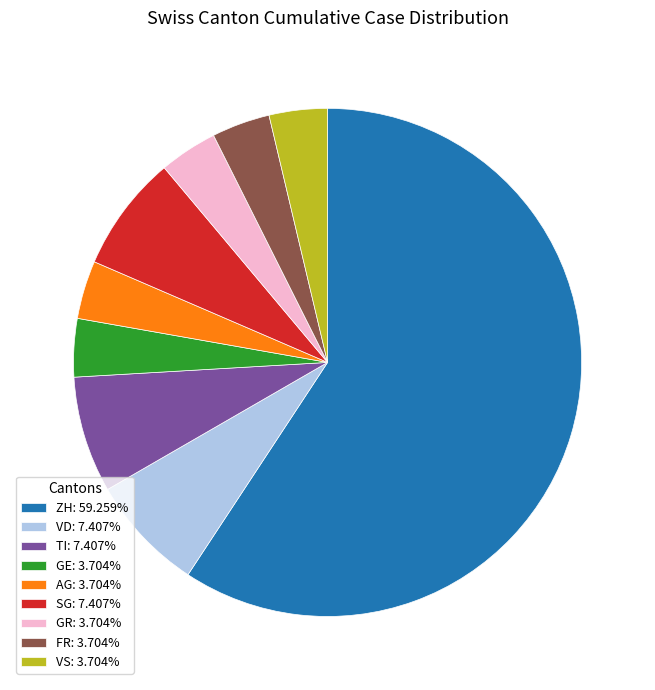

Is the sum of SG: 7.407% and ZH: 59.259% greater than half?

Yes